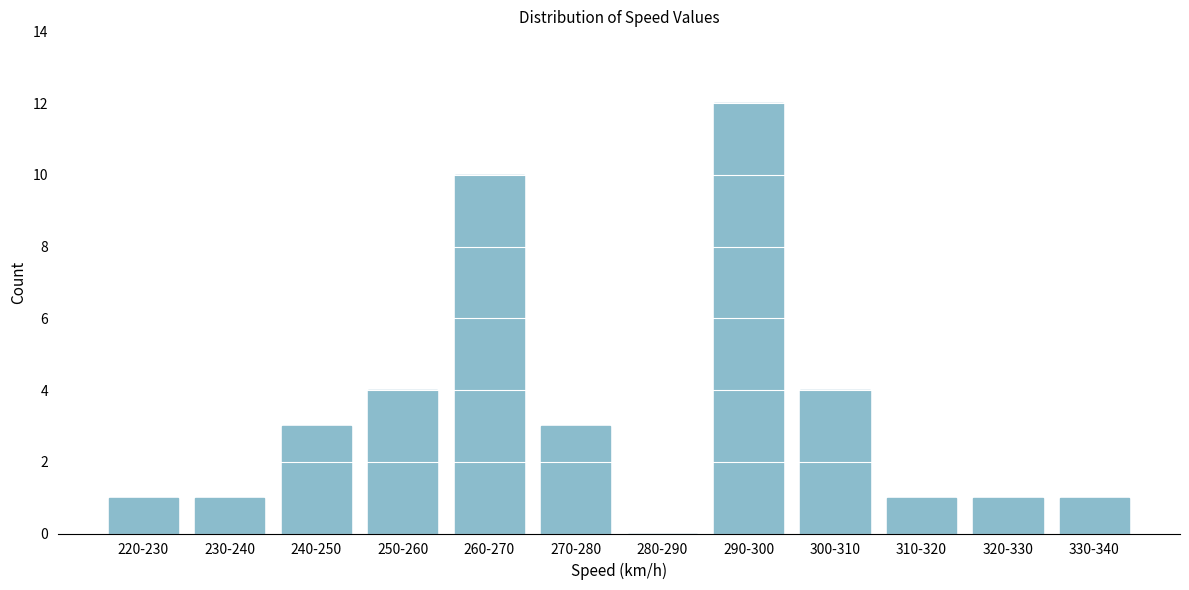

Reading left to right, what are all the values shown in this chart?

220-230=1	230-240=1	240-250=3	250-260=4	260-270=10	270-280=3	280-290=0	290-300=12	300-310=4	310-320=1	320-330=1	330-340=1